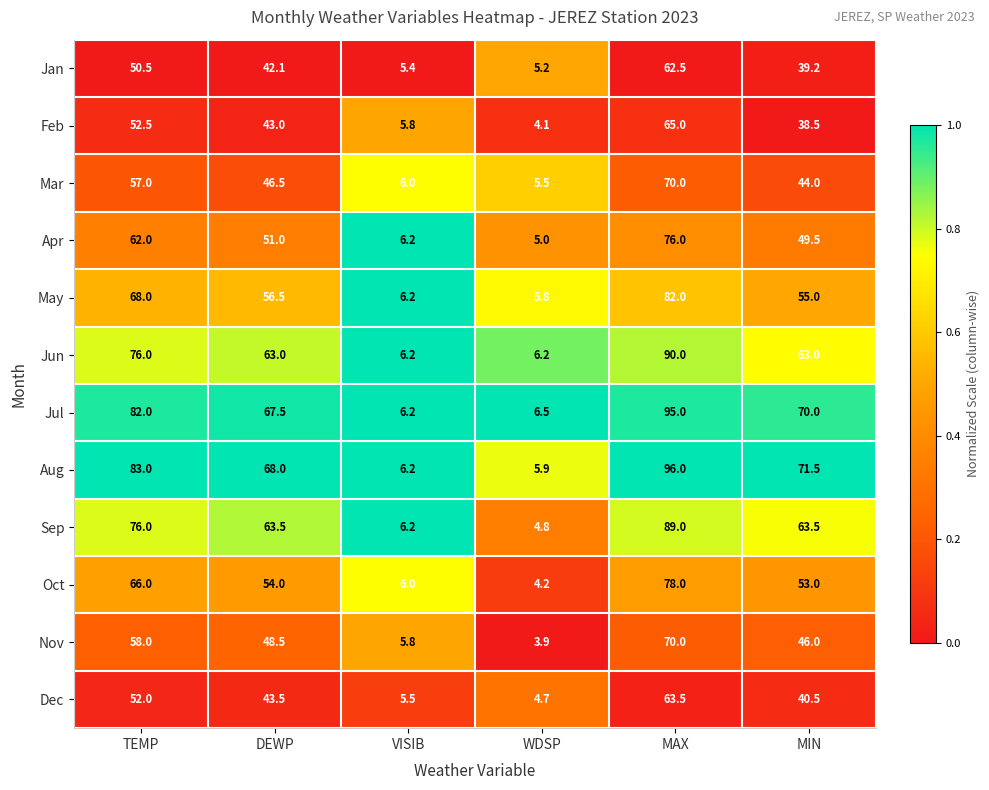

Which series changed the most between DEWP and MAX?

Aug